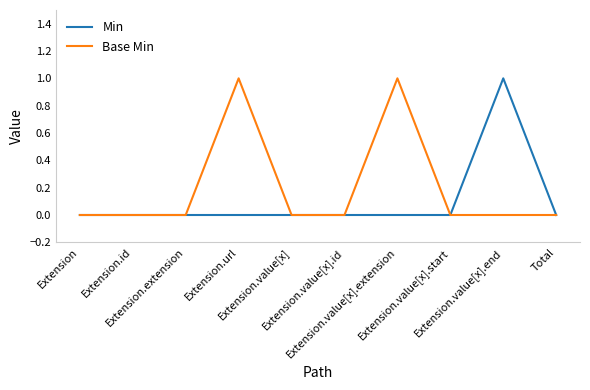

Rank the series by their average value, from lowest to highest.

Min, Base Min